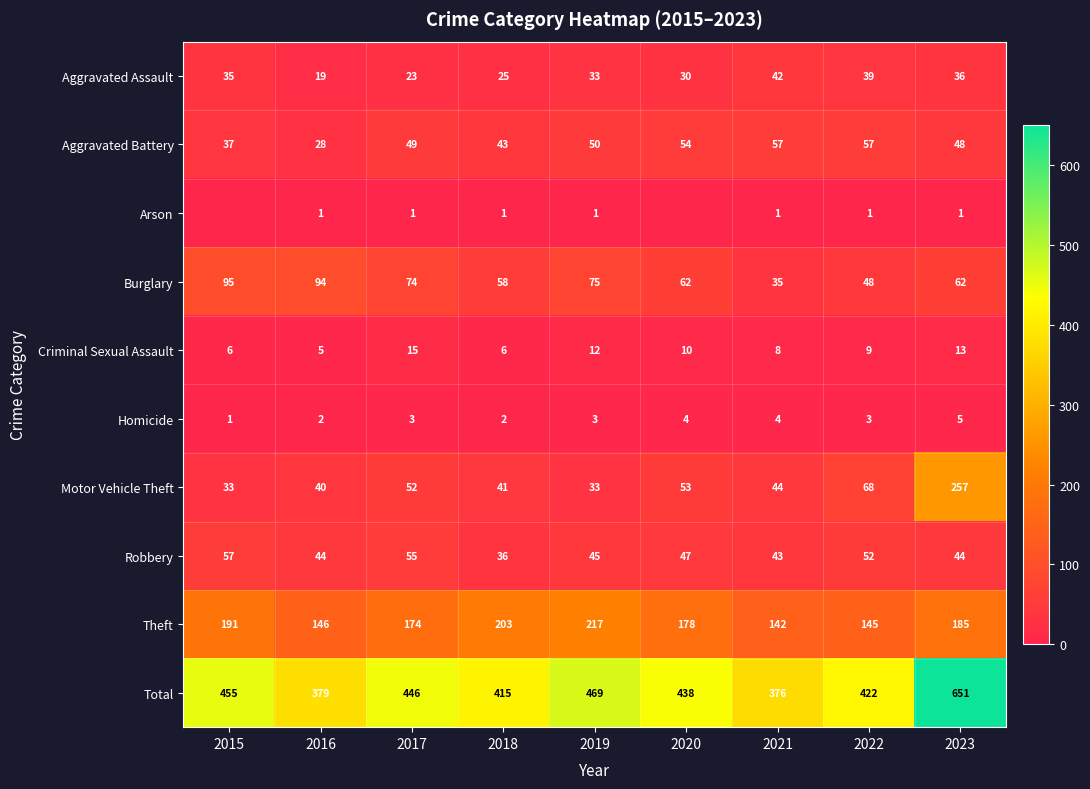

What is the average value of the Burglary series?

67